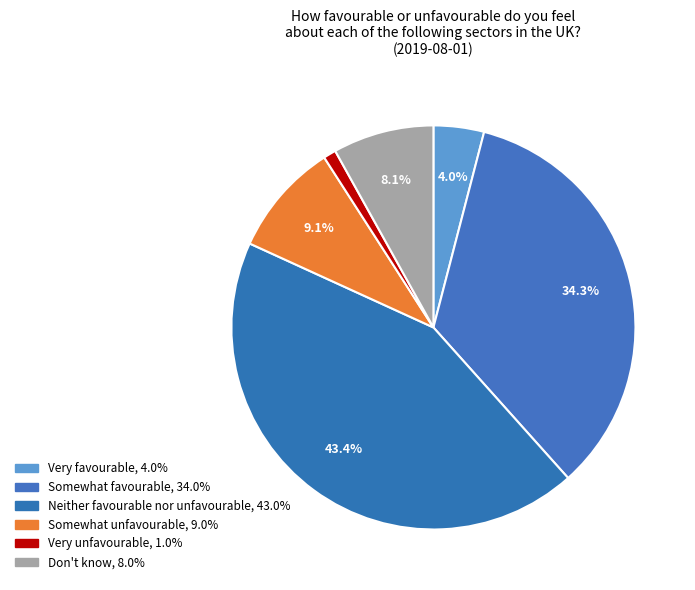

How many slices are in this pie chart?

6